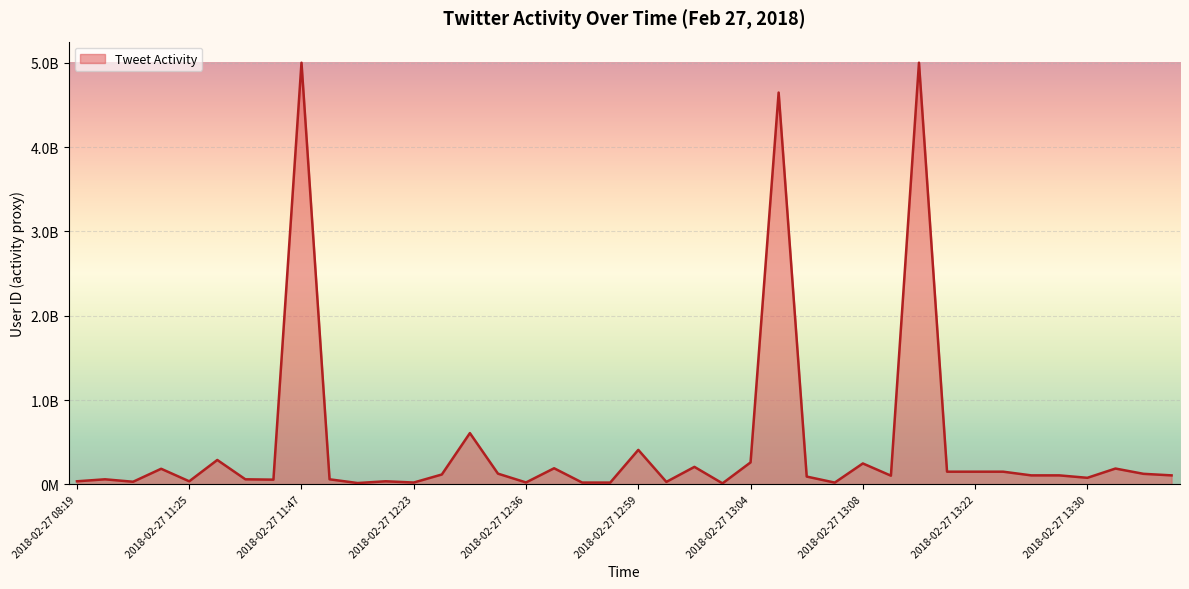

Is this an area chart (filled region under the line)?

Yes